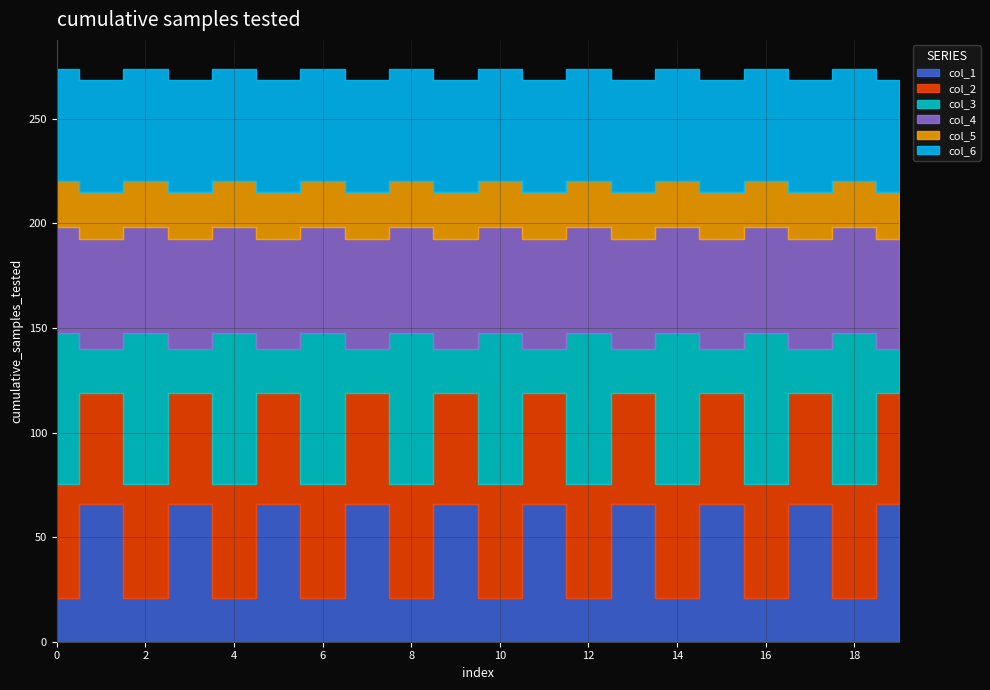

Reading right to left, what are all the values shown in this chart?

col_1: 65.7	20.8	65.7	20.8	65.7	20.8	65.7	20.8	65.7	20.8	65.7	20.8	65.7	20.8	65.7	20.8	65.7	20.8	65.7	20.8
col_2: 53.3	54.7	53.3	54.7	53.3	54.7	53.3	54.7	53.3	54.7	53.3	54.7	53.3	54.7	53.3	54.7	53.3	54.7	53.3	54.7
col_3: 21.2	72.0	21.2	72.0	21.2	72.0	21.2	72.0	21.2	72.0	21.2	72.0	21.2	72.0	21.2	72.0	21.2	72.0	21.2	72.0
col_4: 52.4	50.6	52.4	50.6	52.4	50.6	52.4	50.6	52.4	50.6	52.4	50.6	52.4	50.6	52.4	50.6	52.4	50.6	52.4	50.6
col_5: 22.3	22.2	22.3	22.2	22.3	22.2	22.3	22.2	22.3	22.2	22.3	22.2	22.3	22.2	22.3	22.2	22.3	22.2	22.3	22.2
col_6: 53.9	53.6	53.9	53.6	53.9	53.6	53.9	53.6	53.9	53.6	53.9	53.6	53.9	53.6	53.9	53.6	53.9	53.6	53.9	53.6